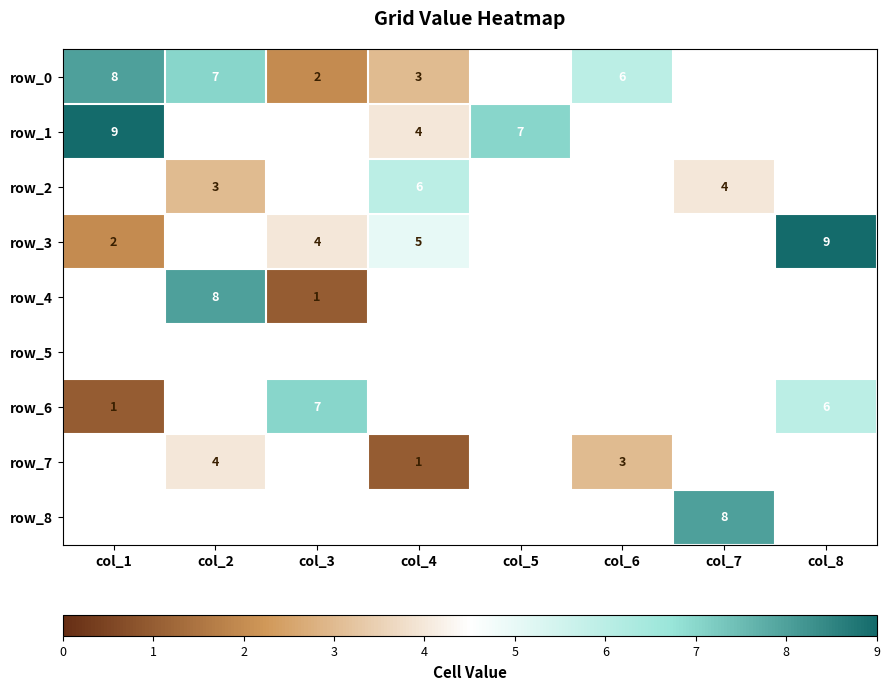

True or false: row_8 has a value of 2 at col_7.

False